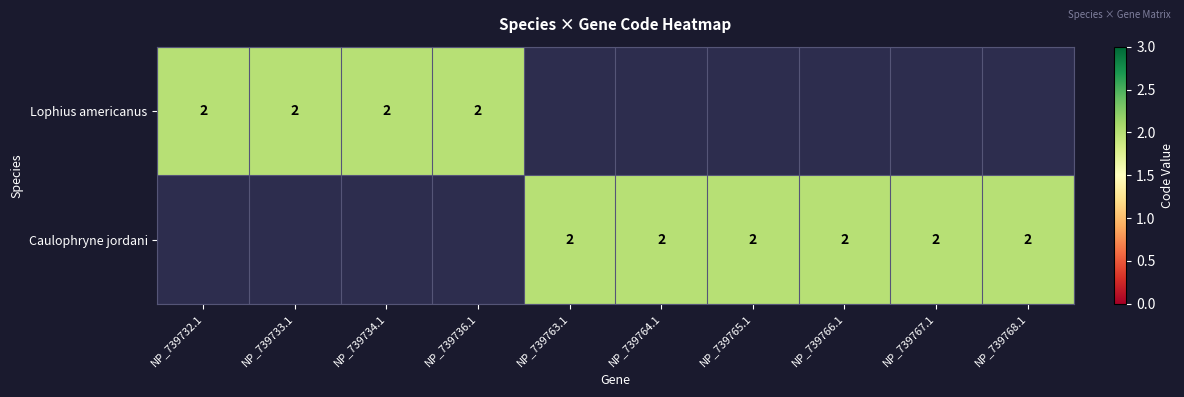

Reading left to right, what are all the values shown in this chart?

Lophius americanus: 2	2	2	2	0	0	0	0	0	0
Caulophryne jordani: 0	0	0	0	2	2	2	2	2	2